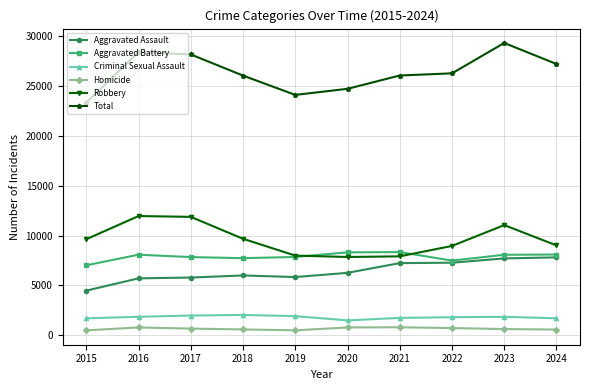

Which series has the largest total across all categories?

Total